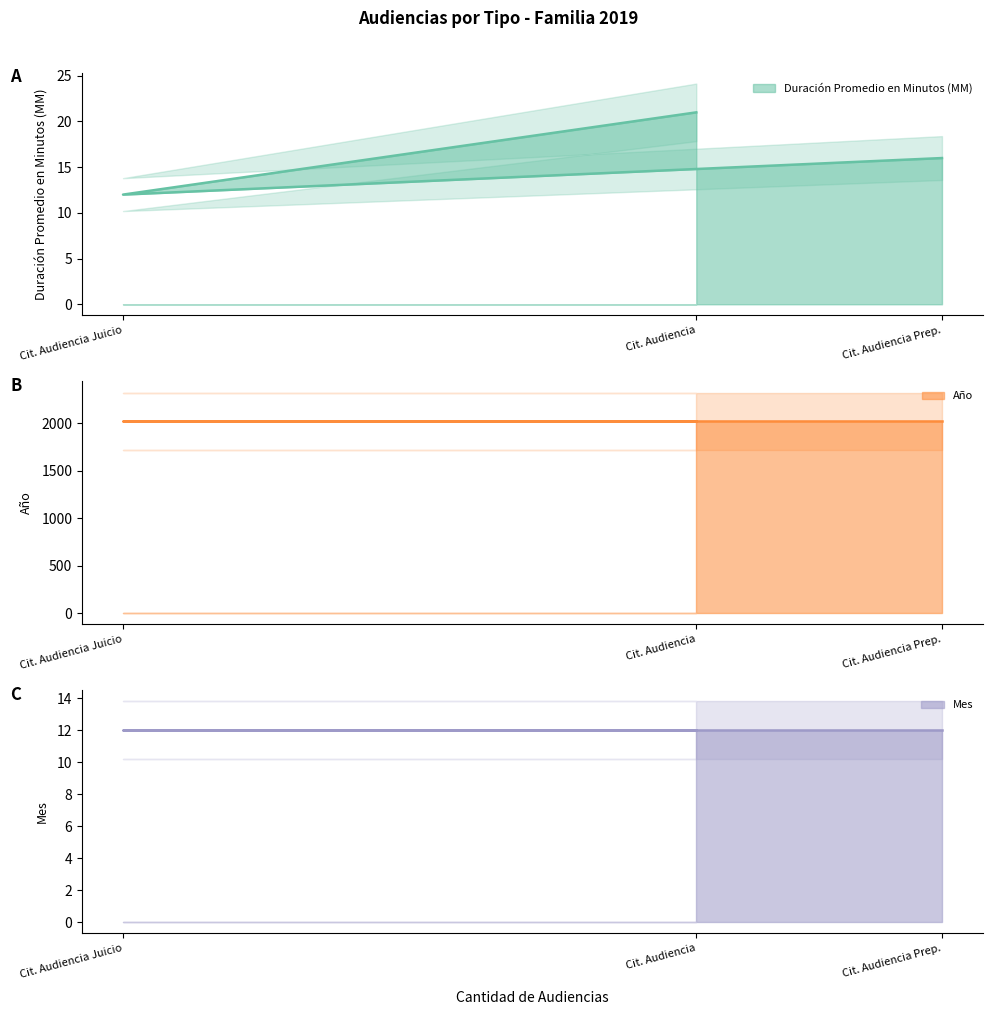

List the labels in order of Año value, largest first.

Citación A Audiencia, Citación A Audiencia De Juicio, Citación A Audiencia Preparatoria